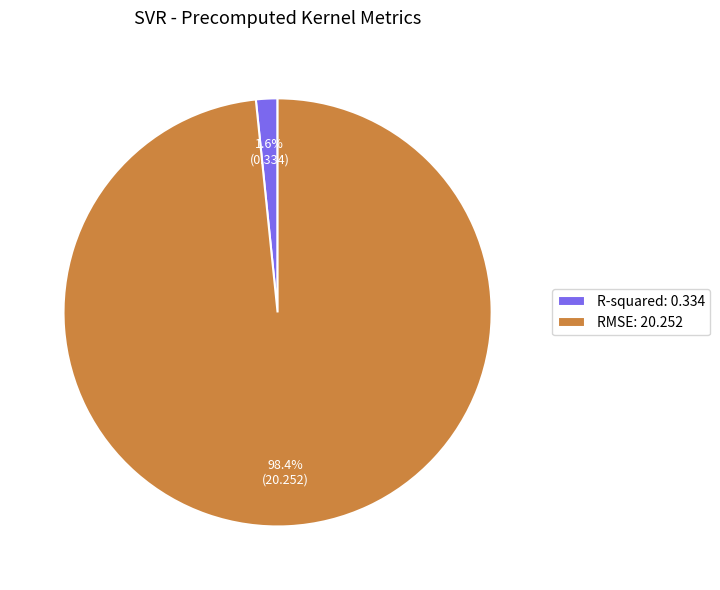

Does R-squared represent more than half of the total?

No